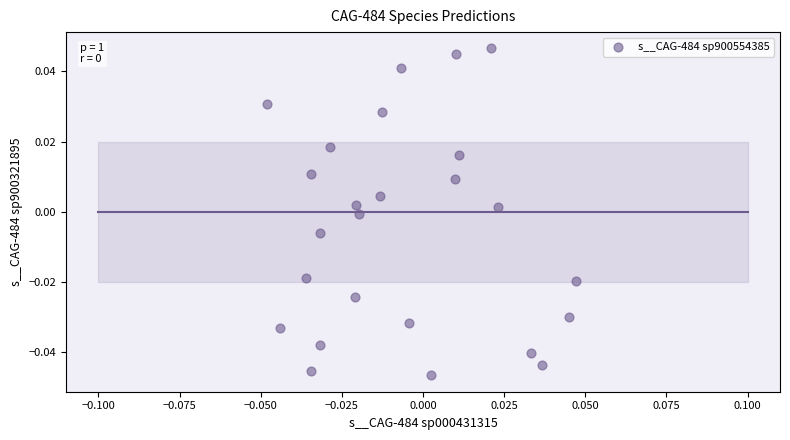

How many data points are displayed?

25